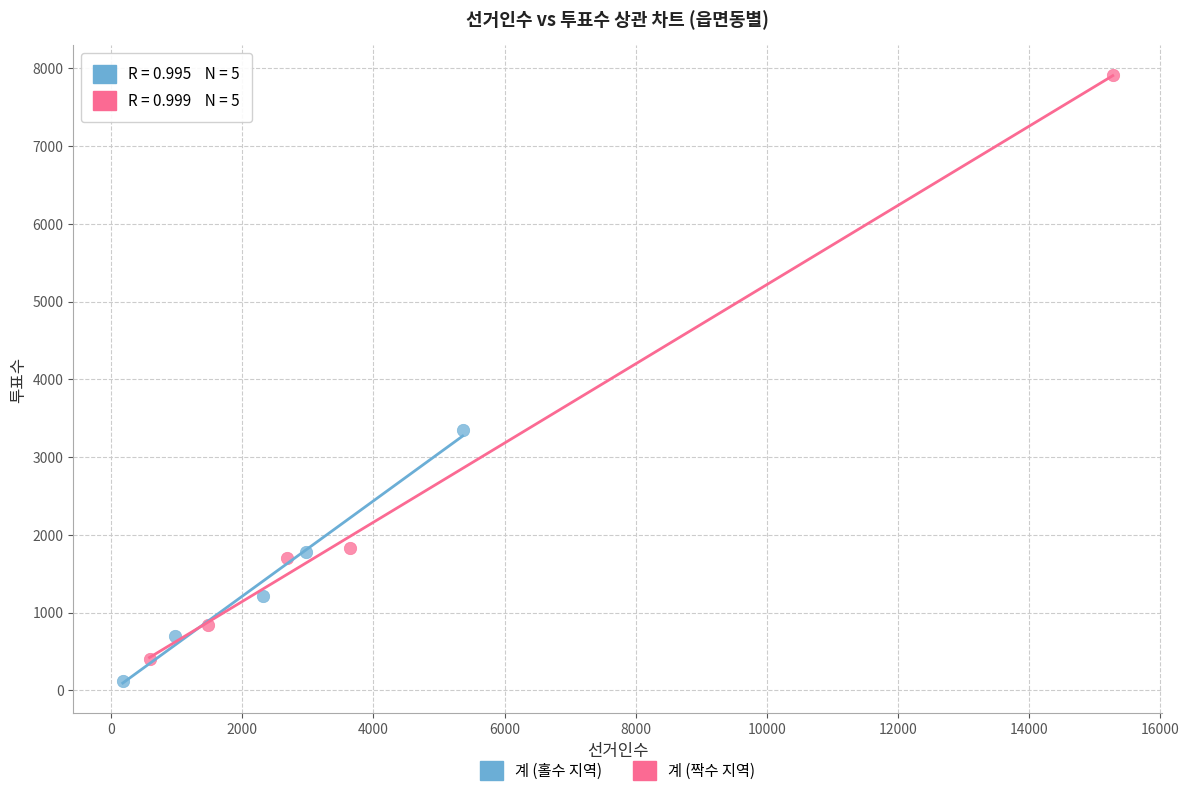

Which series reaches the maximum Y coordinate?

계 (짝수 지역)